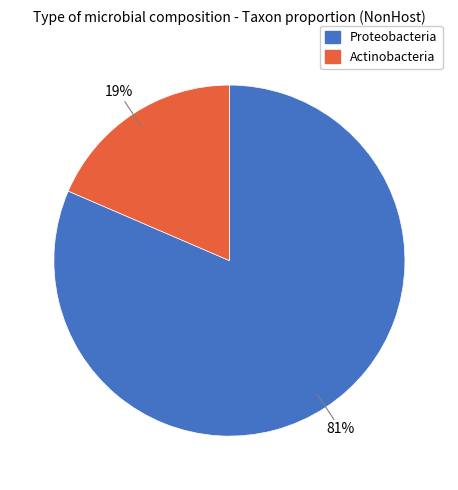

Do Actinobacteria and Proteobacteria together represent more than half of the pie?

Yes